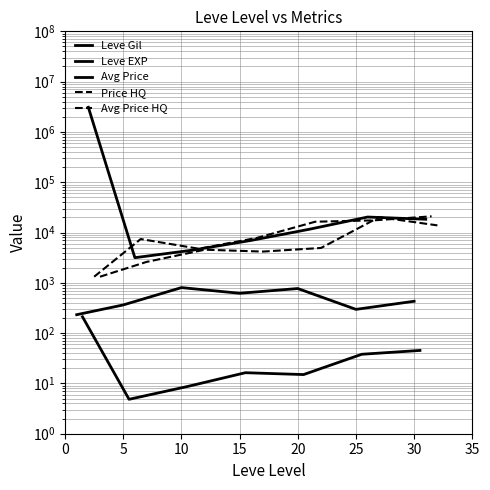

Reading left to right, what are all the values shown in this chart?

Leve Gil: 232.5	363.3	803.3	620.0	770.0	296.7	430.0
Leve EXP: 210.7	4.8	8.7	16.3	15.0	38.0	45.2
Avg Price: 3092832.5	3161.7	4479.0	6981.2	11628.5	20326.3	18361.5
Price HQ: 1322.3	7419.3	4758.3	7831.8	16398.2	17433.6	20986.5
Avg Price HQ: 1322.3	2603.2	4554.5	4181.0	4933.7	20209.8	13874.0